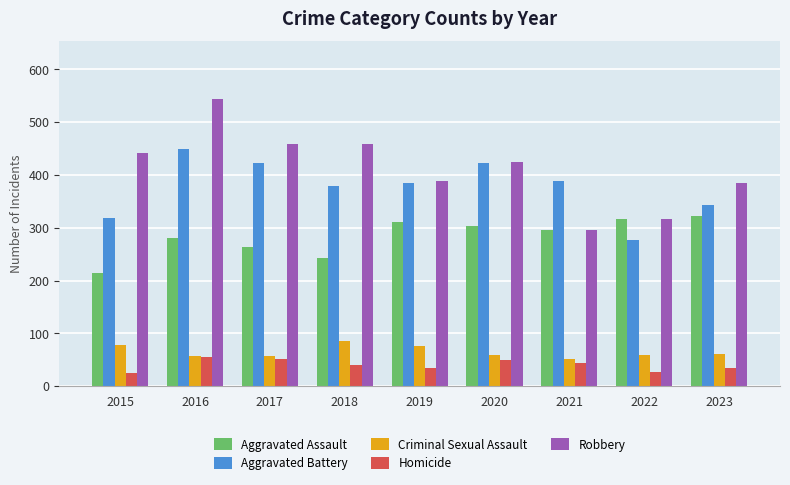

What is the maximum value shown in the chart?

544